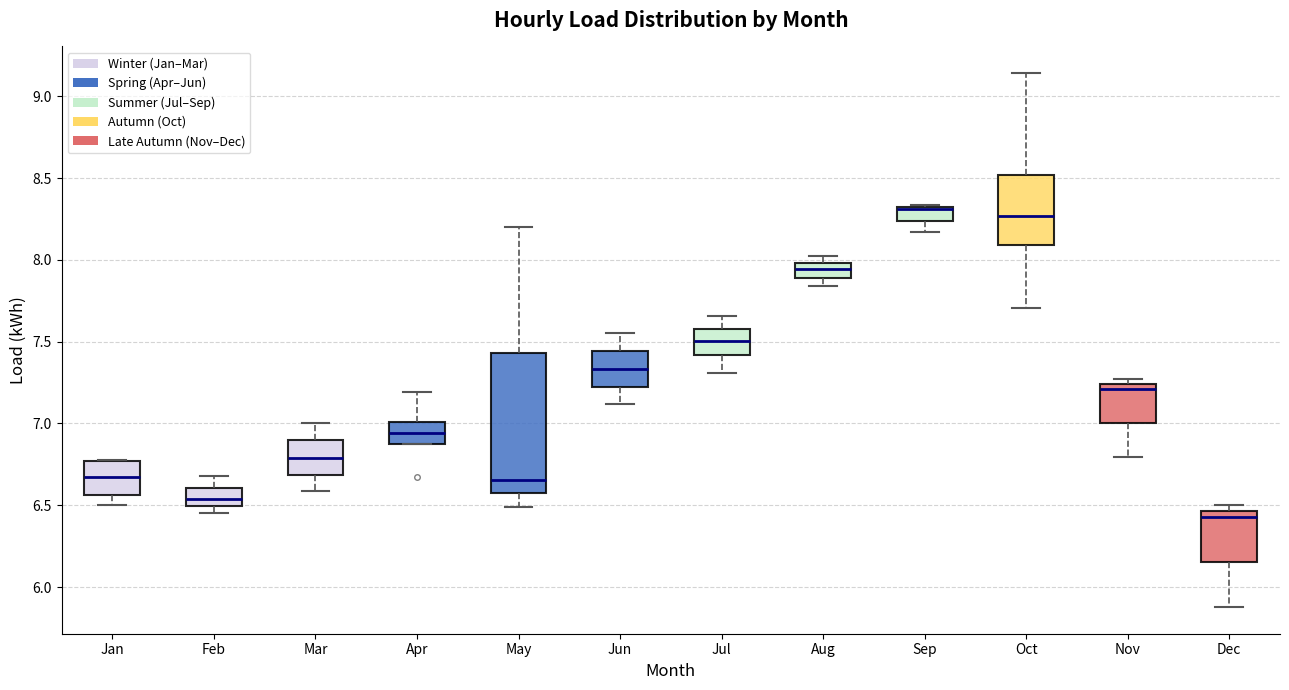

Comparing the boxes themselves (not the whiskers), which one is the tallest?

May